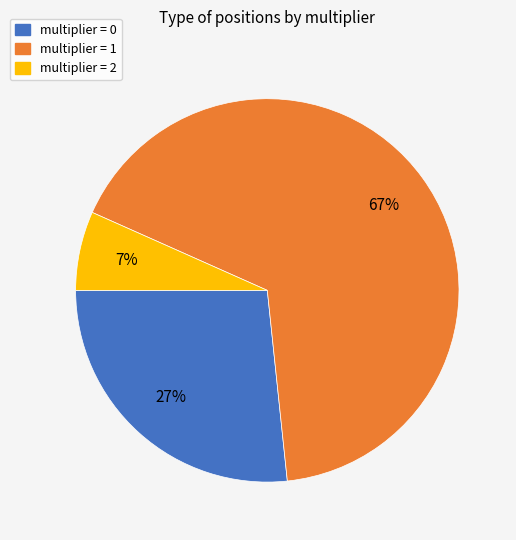

How many segments does this pie chart have?

3